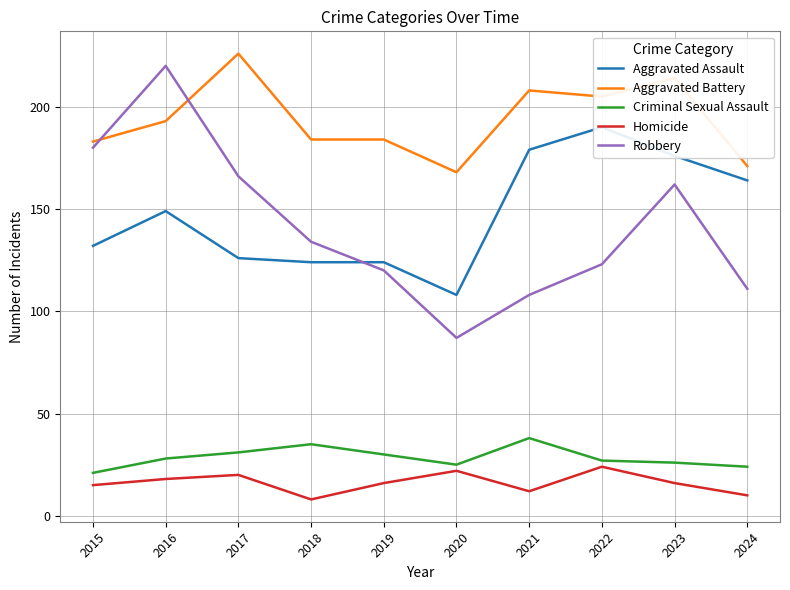

At 2023, list the series in order from largest to smallest.

Aggravated Battery, Aggravated Assault, Robbery, Criminal Sexual Assault, Homicide